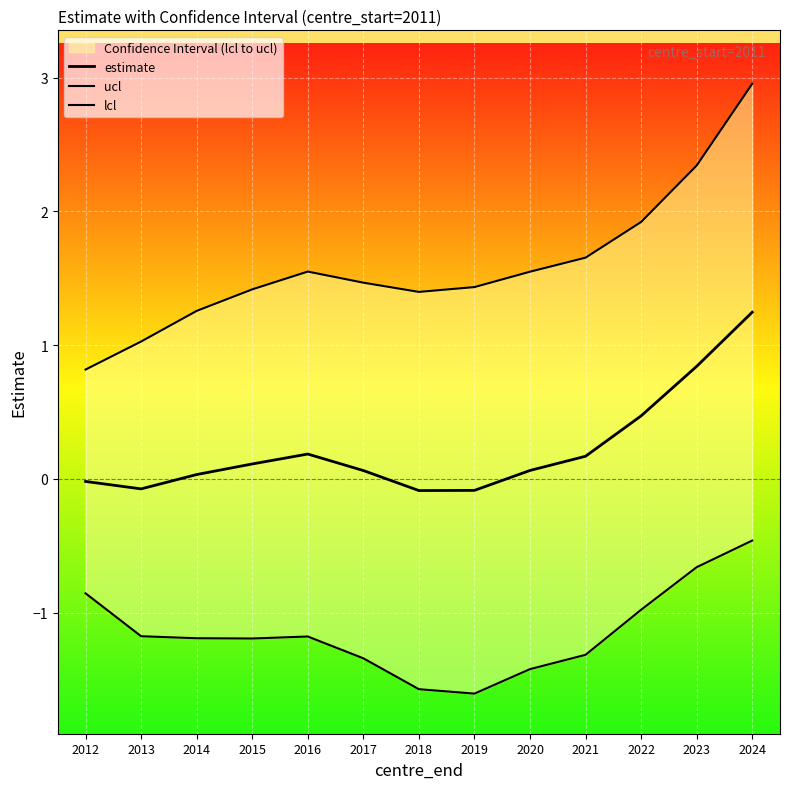

True or false: estimate and ucl intersect in this chart.

False